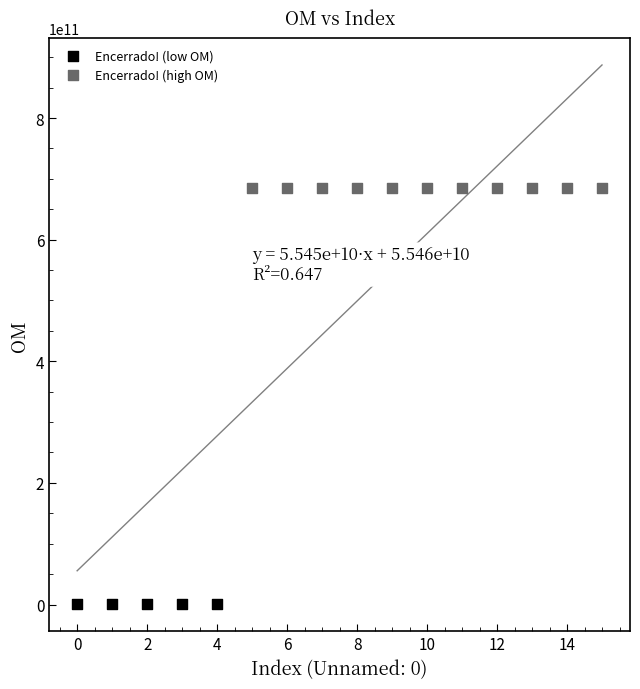

Which series reaches the maximum Y coordinate?

Encerrado! (high OM)